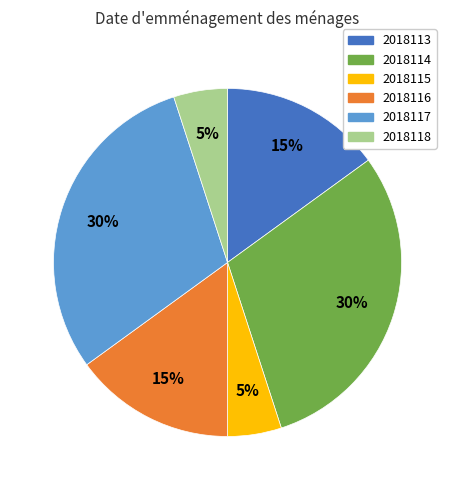

Is there any slice that represents more than half of the pie?

No